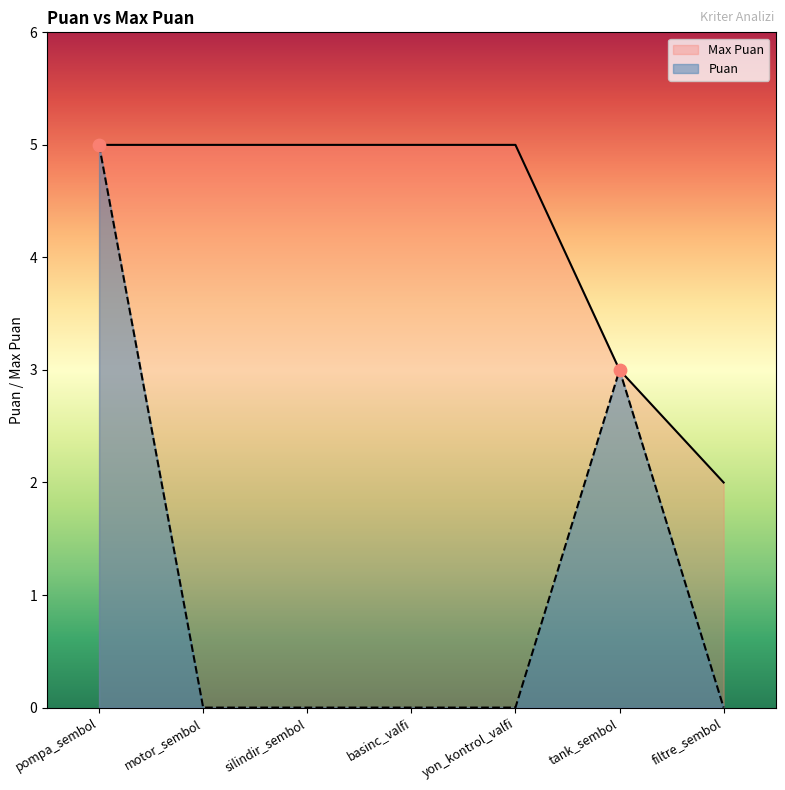

At which category is the sum across all series the highest?

pompa_sembol